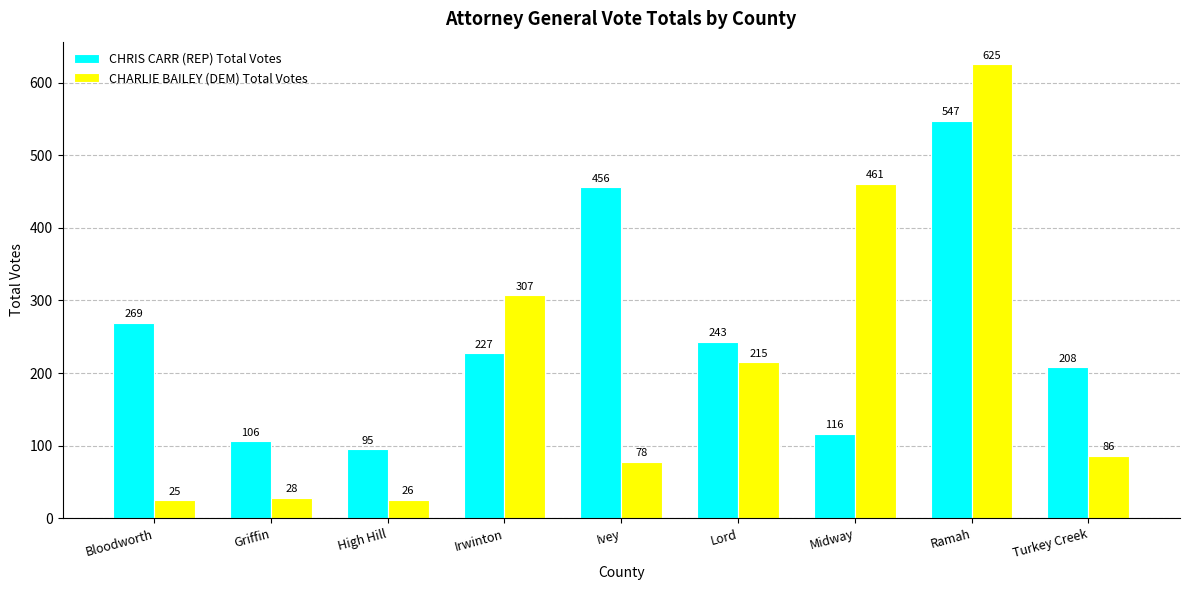

What is the value of the CHRIS CARR (REP) Total Votes bar at the 5th from the left?

456